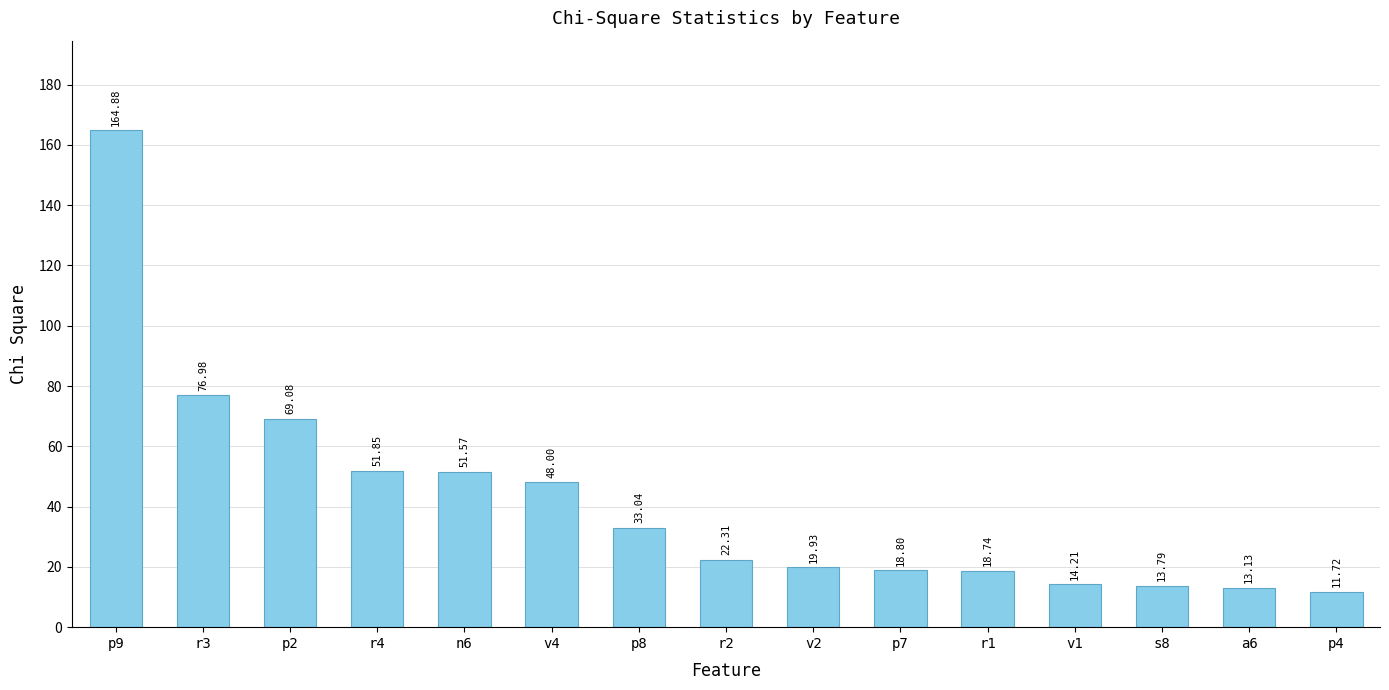

Reading left to right, extract all data points from this chart.

p9=164.9	r3=77.0	p2=69.1	r4=51.9	n6=51.6	v4=48.0	p8=33.0	r2=22.3	v2=19.9	p7=18.8	r1=18.7	v1=14.2	s8=13.8	a6=13.1	p4=11.7